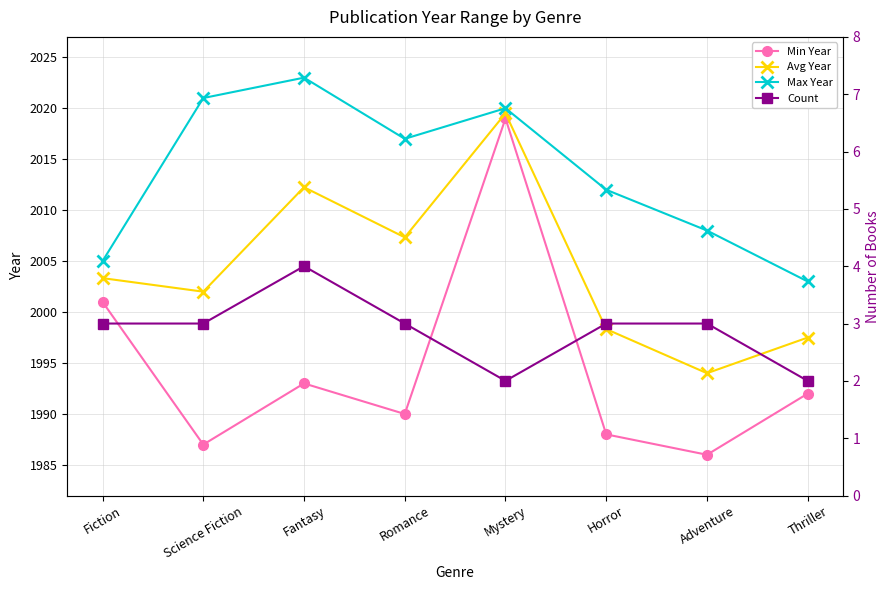

Rank the categories by Min Year value from lowest to highest.

Adventure, Science Fiction, Horror, Romance, Thriller, Fantasy, Fiction, Mystery